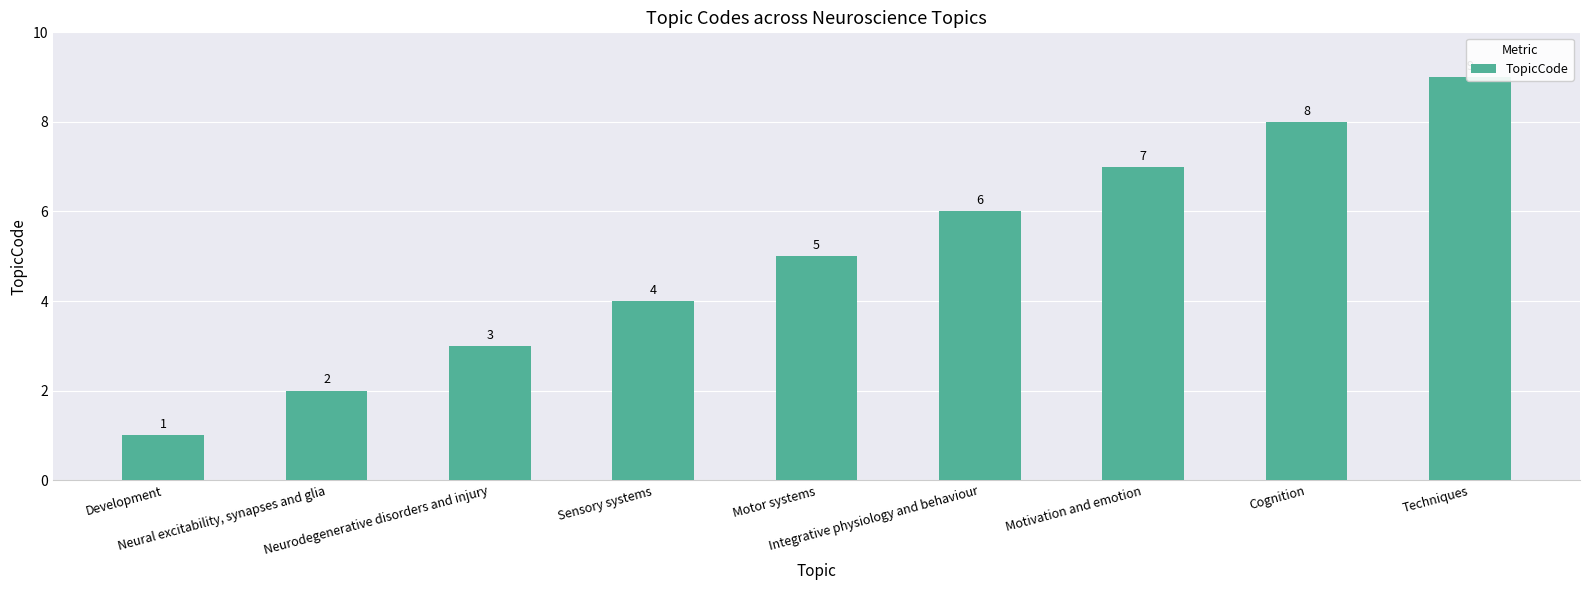

Reading left to right, extract all data points from this chart.

Development=1	Neural excitability, synapses and glia=2	Neurodegenerative disorders and injury=3	Sensory systems=4	Motor systems=5	Integrative physiology and behaviour=6	Motivation and emotion=7	Cognition=8	Techniques=9